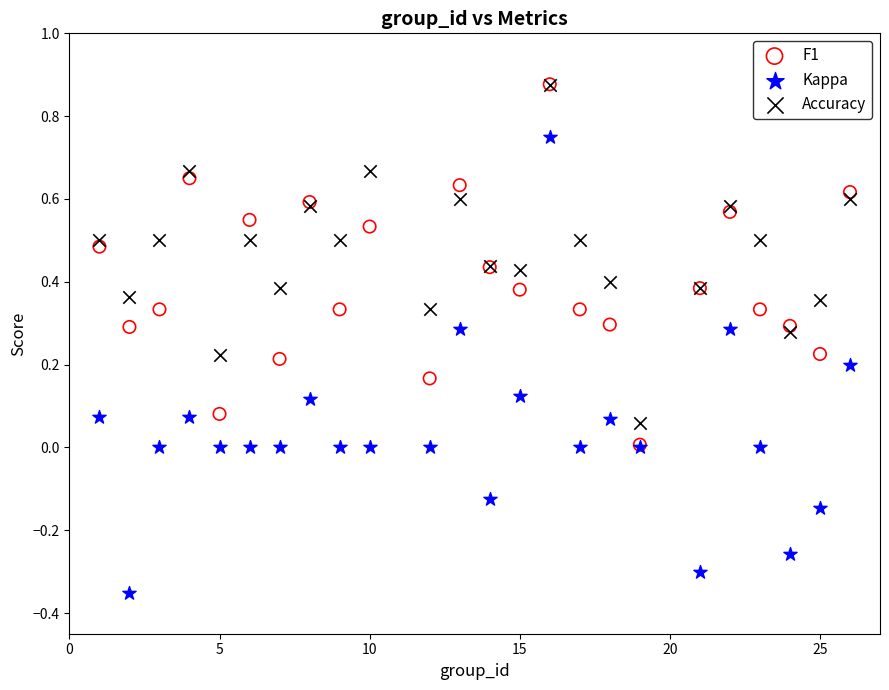

What are all the series names shown in the legend?

F1, Kappa, Accuracy